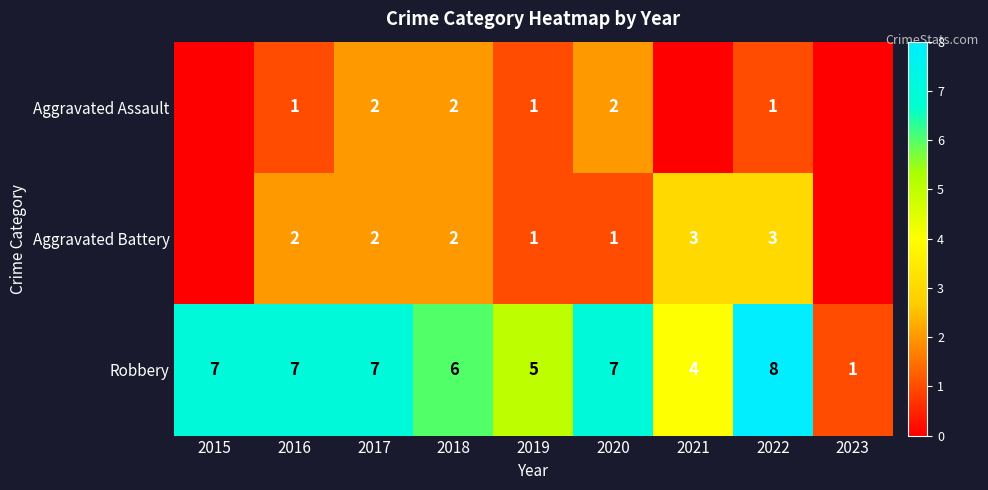

At 2022, list the series in order from largest to smallest.

Robbery, Aggravated Battery, Aggravated Assault